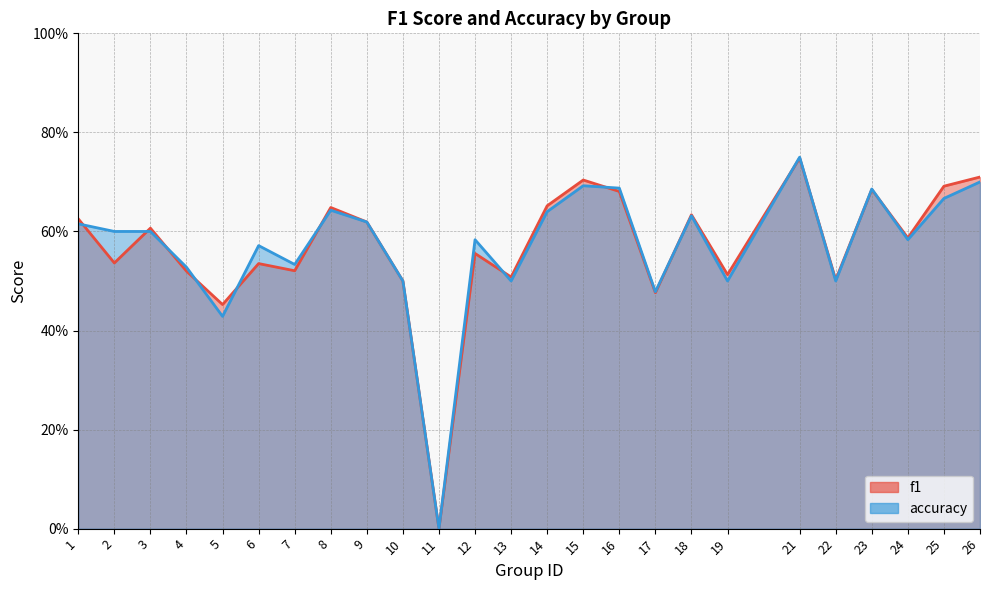

List the labels in order of accuracy value, smallest first.

11, 5, 17, 10, 13, 19, 22, 4, 7, 6, 12, 24, 2, 3, 1, 9, 18, 14, 8, 25, 23, 16, 15, 26, 21